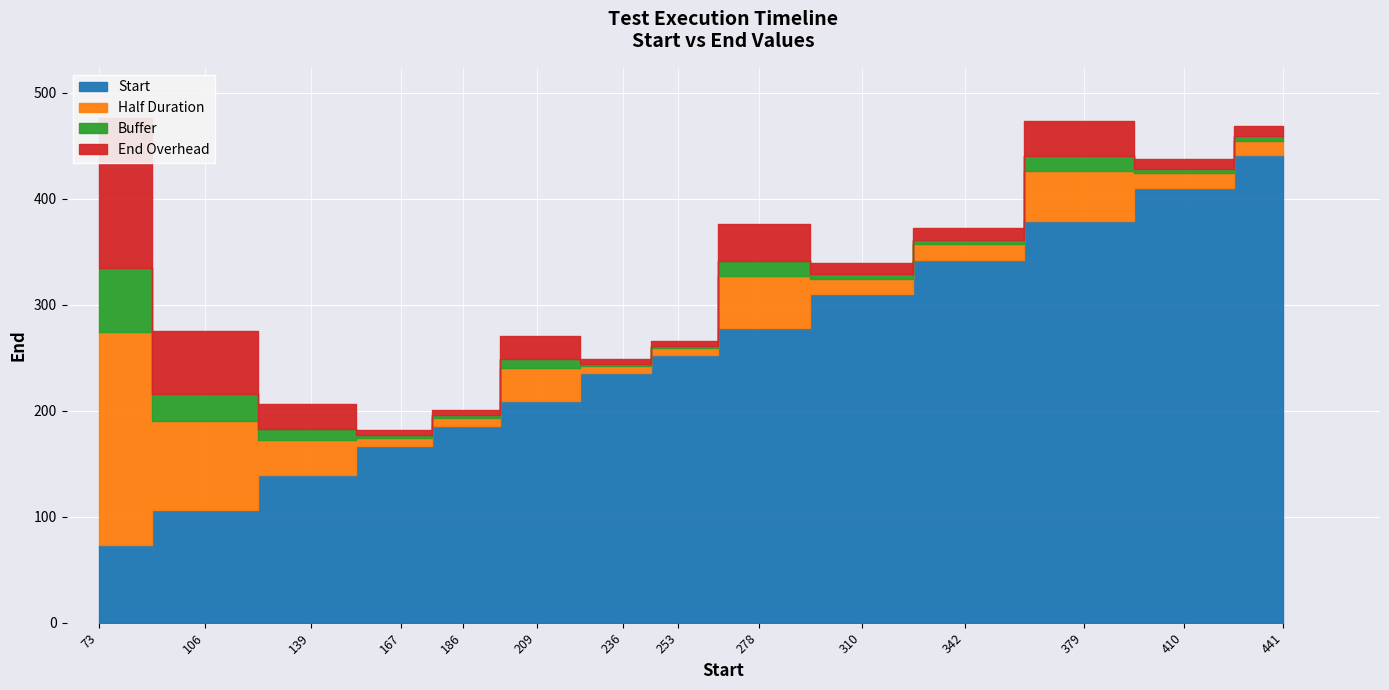

How many interior local valleys (lower than both neighbors) does the data have?

4